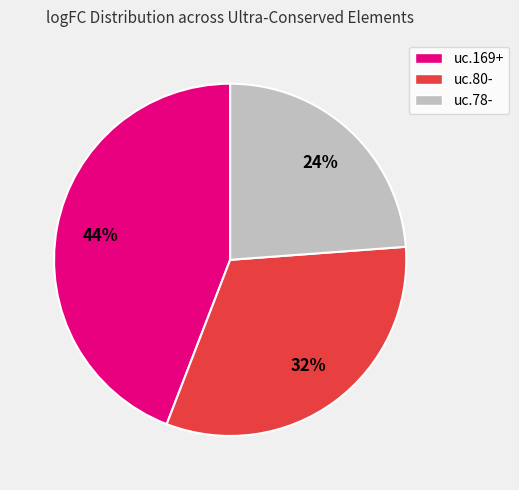

The uc.80- slice represents 18% of the pie. True or false?

False